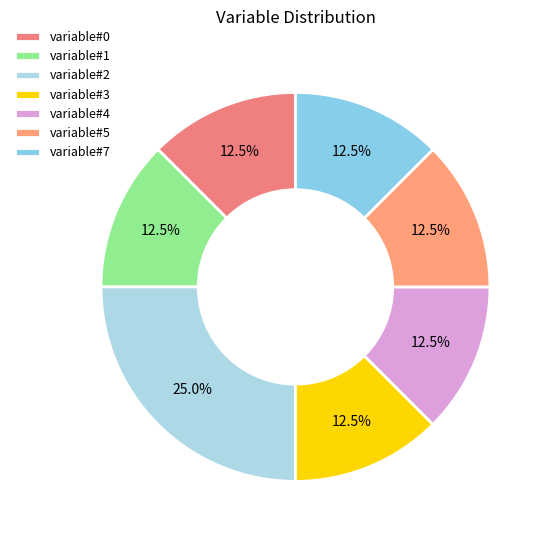

Is variable#4 the majority of the pie?

No